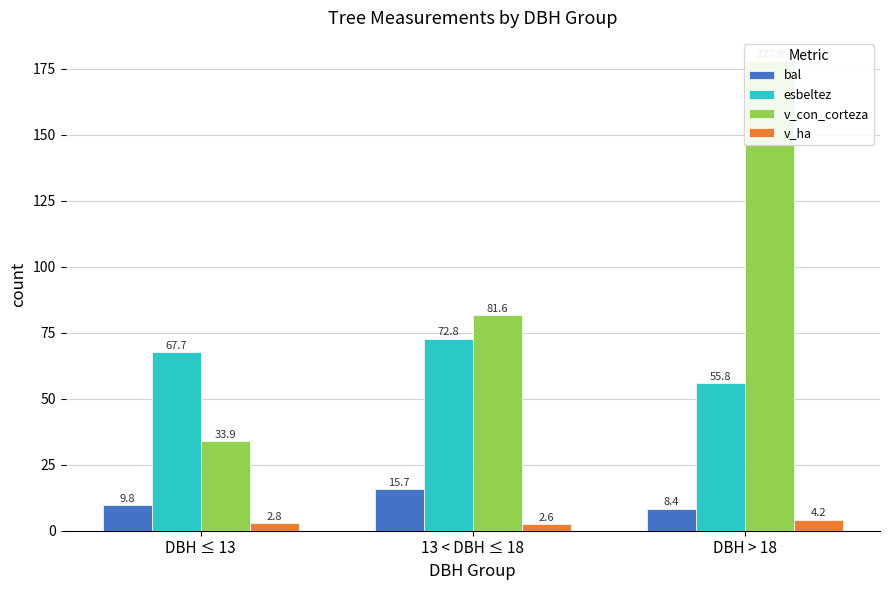

Are the bars grouped side by side (vs. stacked)?

Yes